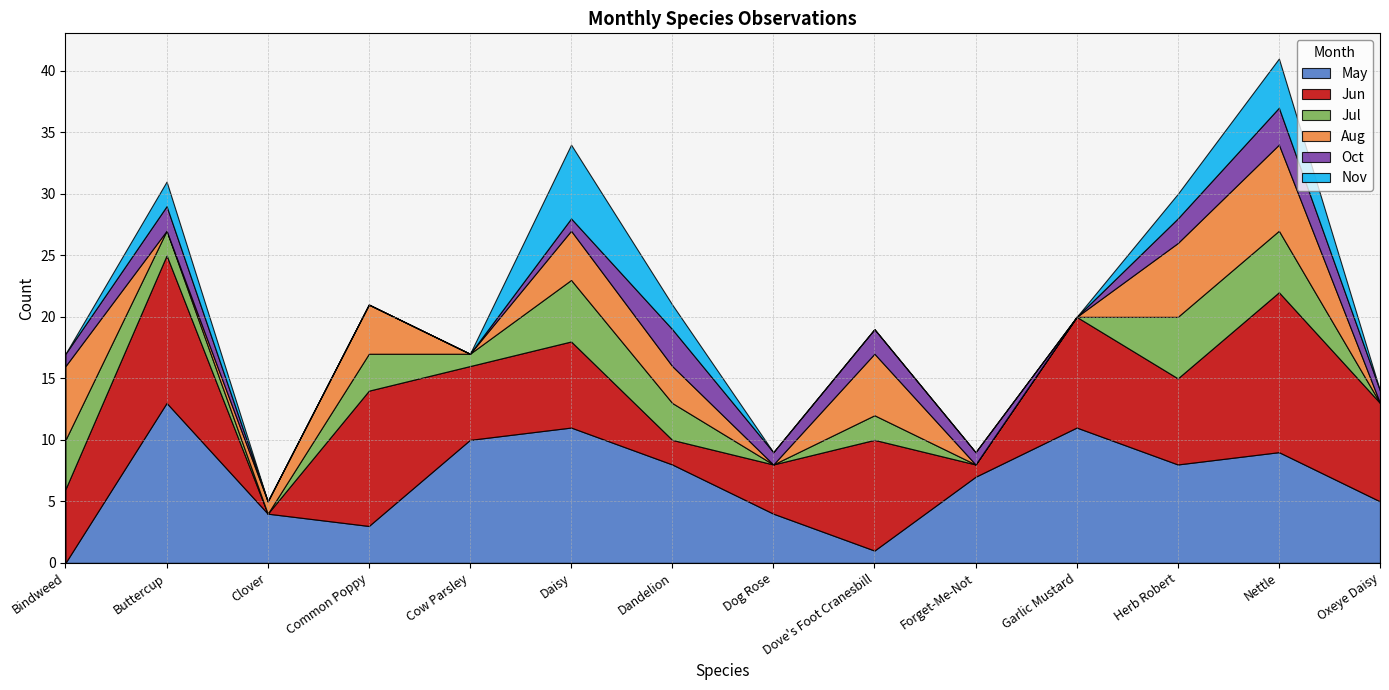

Which series changed the most between Clover and Garlic Mustard?

Jun